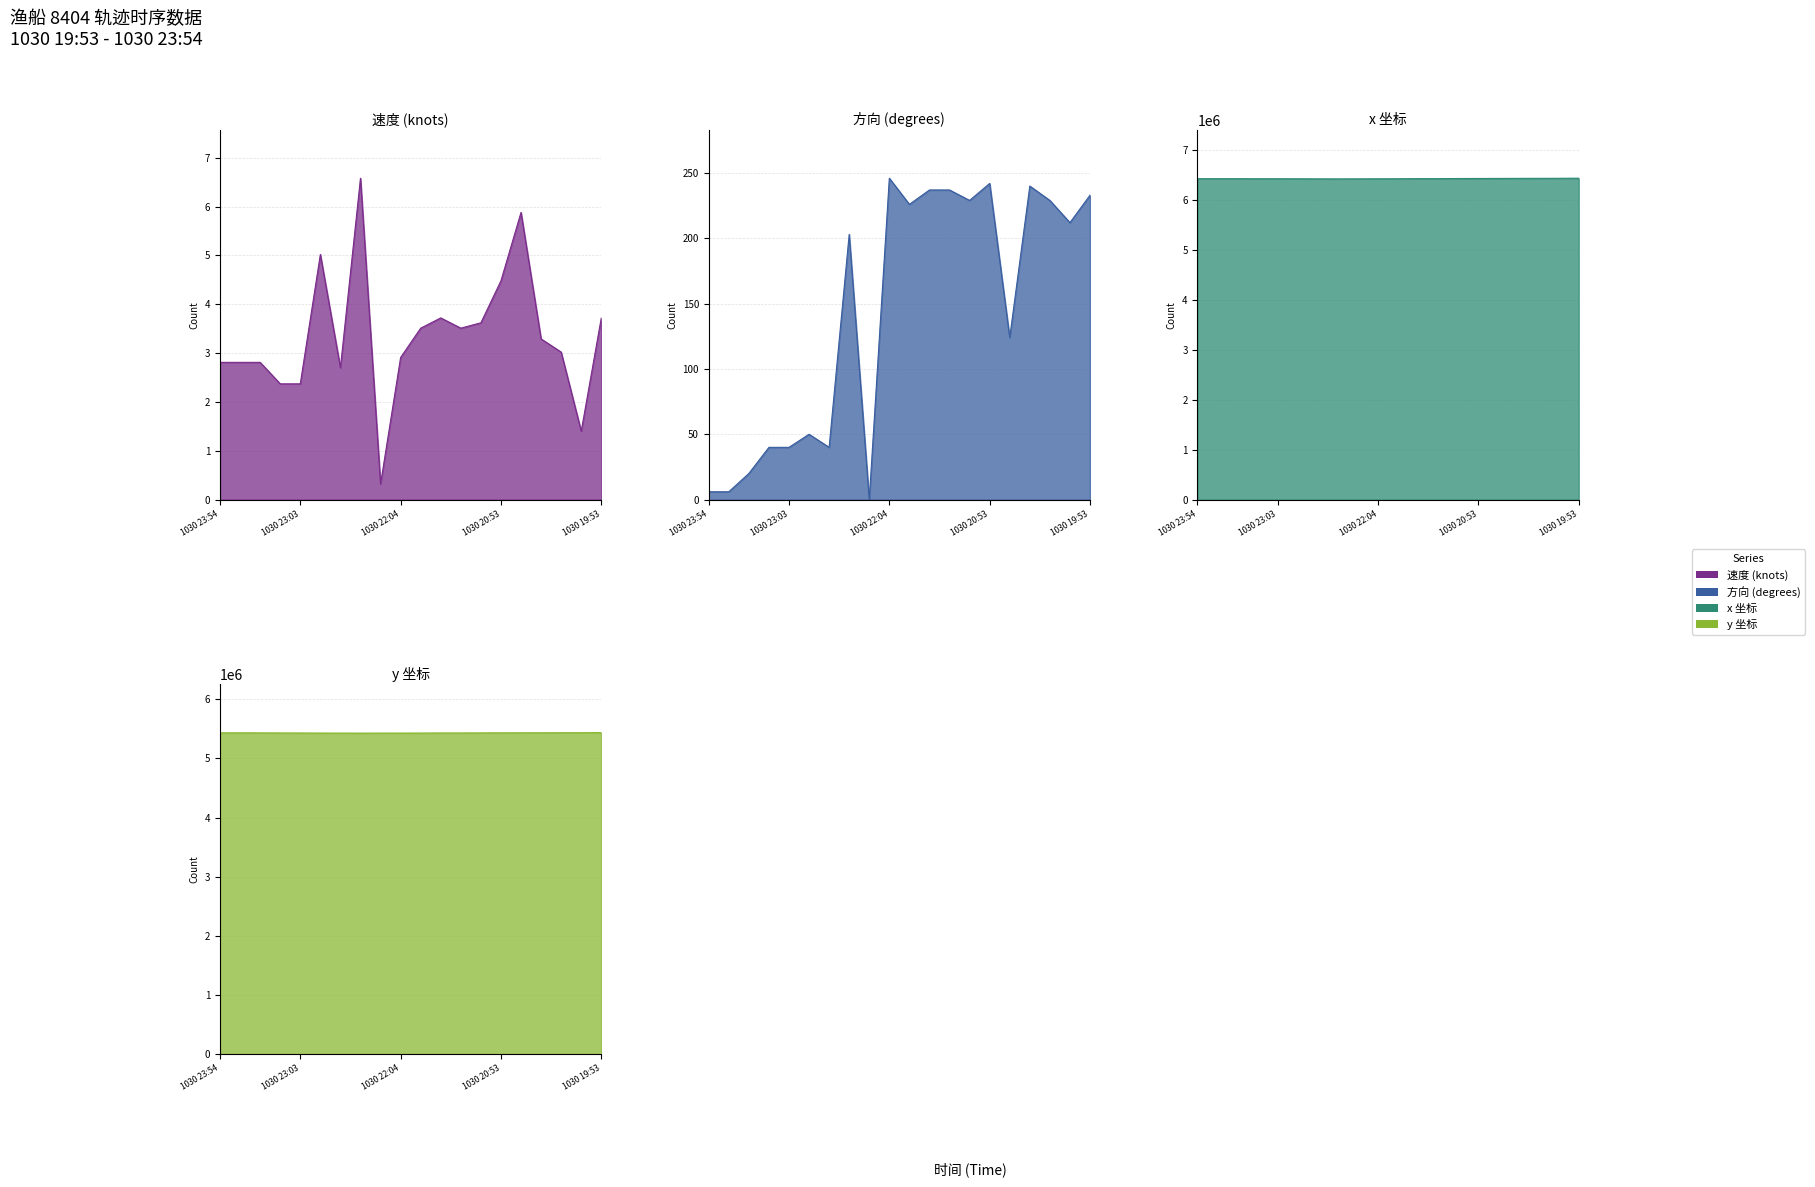

Which series has the largest total across all categories?

x_coord